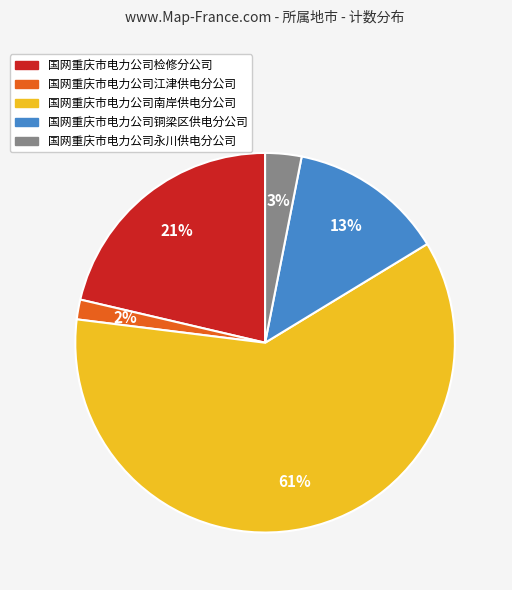

Rank the categories by value from lowest to highest.

国网重庆市电力公司江津供电分公司, 国网重庆市电力公司永川供电分公司, 国网重庆市电力公司铜梁区供电分公司, 国网重庆市电力公司检修分公司, 国网重庆市电力公司南岸供电分公司